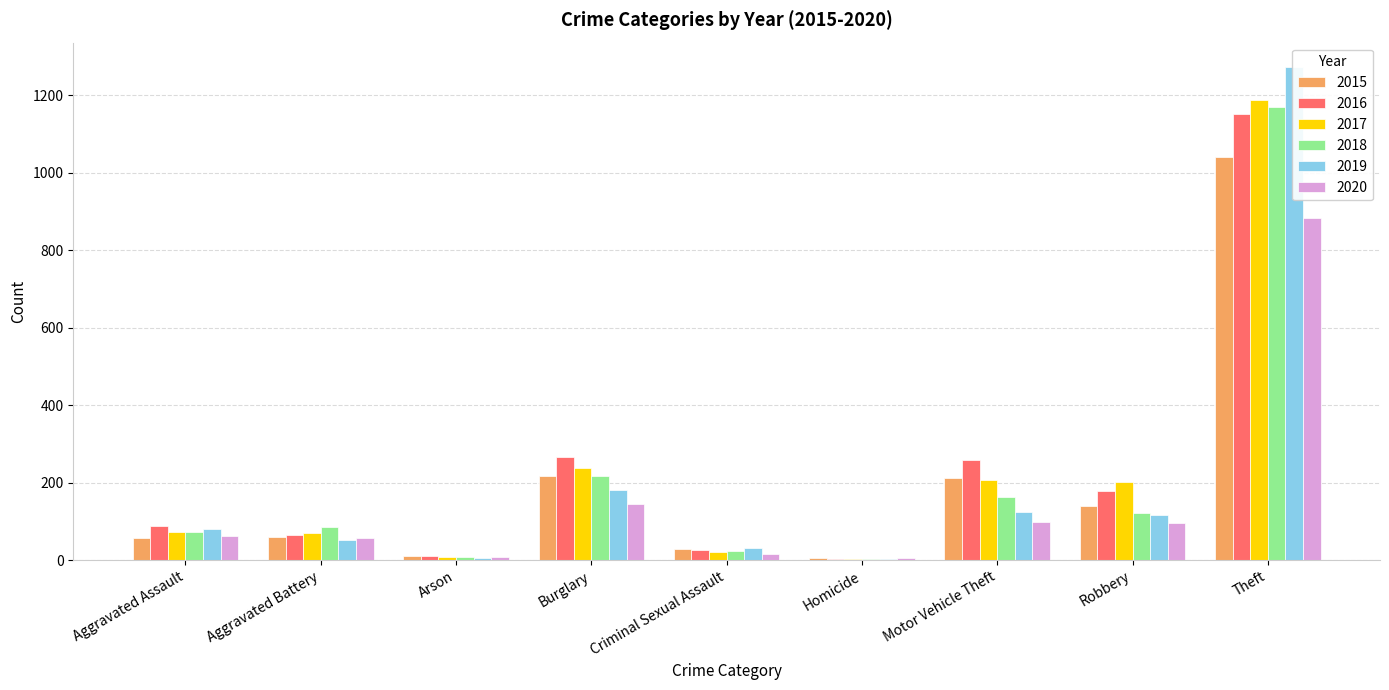

How many groups of bars are there?

9